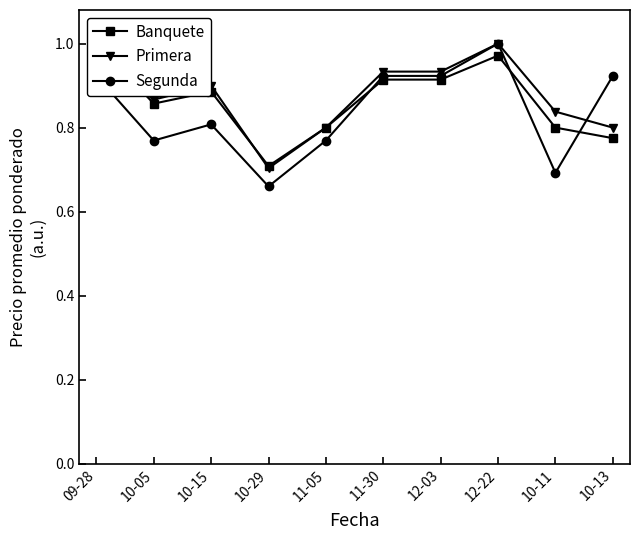

At how many categories does at least one series exceed 0?

10